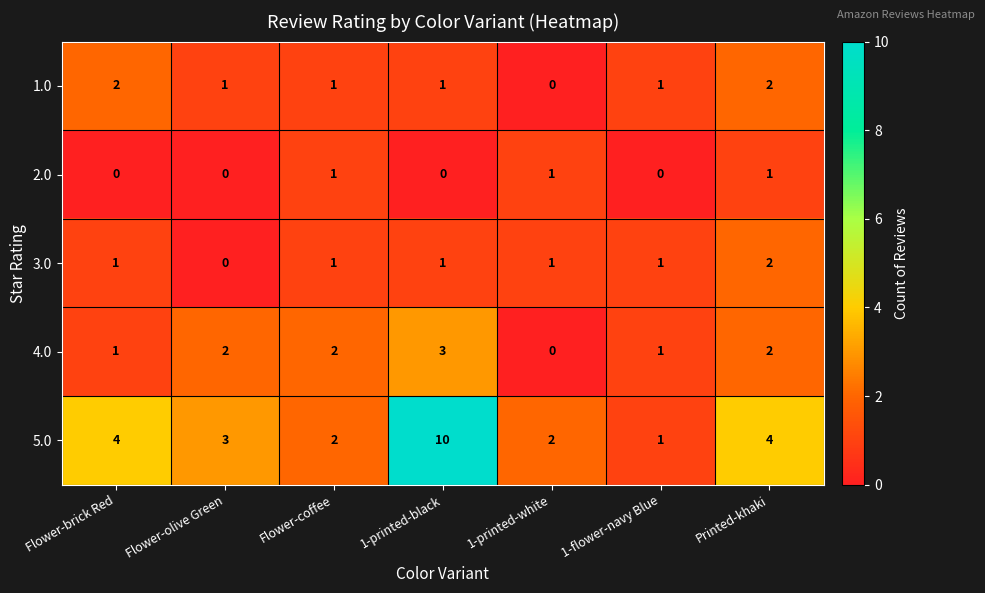

What is the total value across all series at 1-printed-black?

15